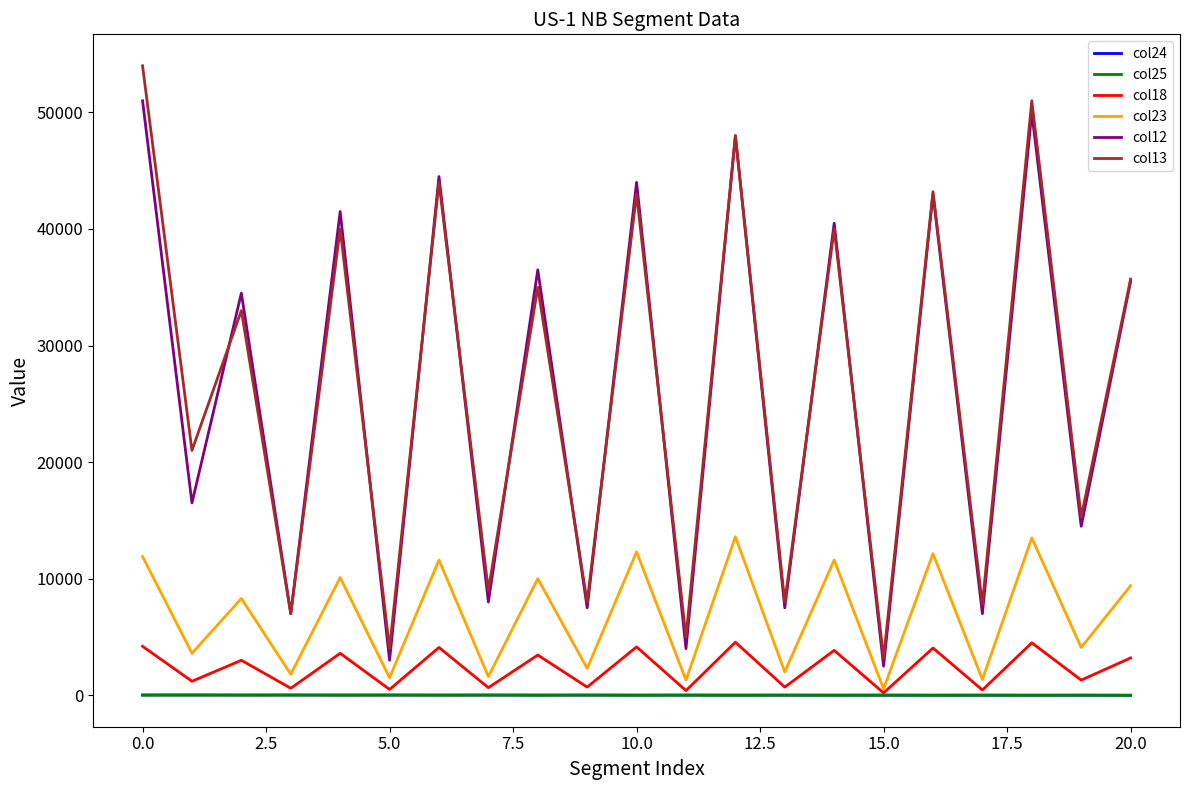

What is the sum of all col13 values?

555200